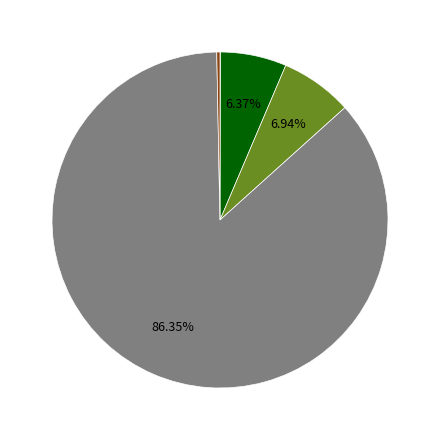

Is there any slice that represents more than half of the pie?

Yes